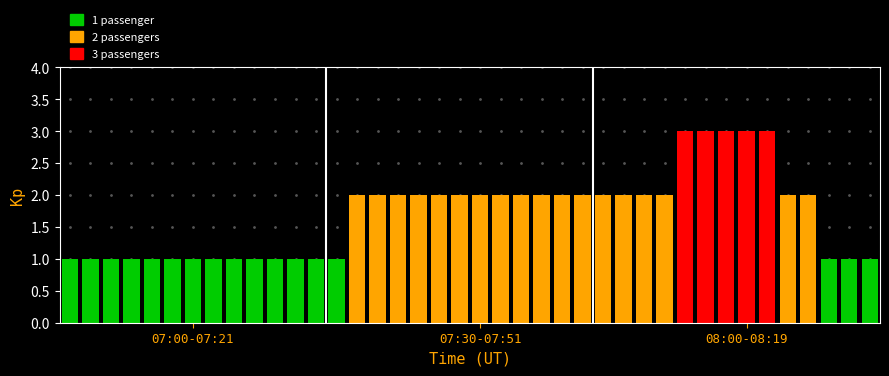

What is the minimum value shown in the chart?

1